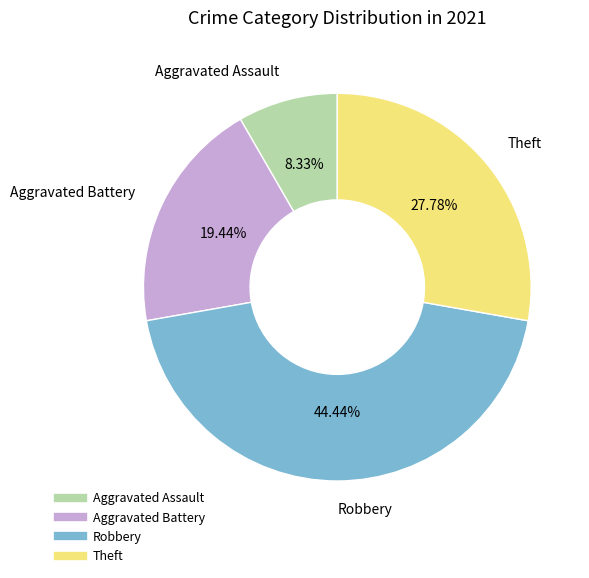

Approximately how many times larger is the value at Aggravated Battery compared to Aggravated Assault?

2.3